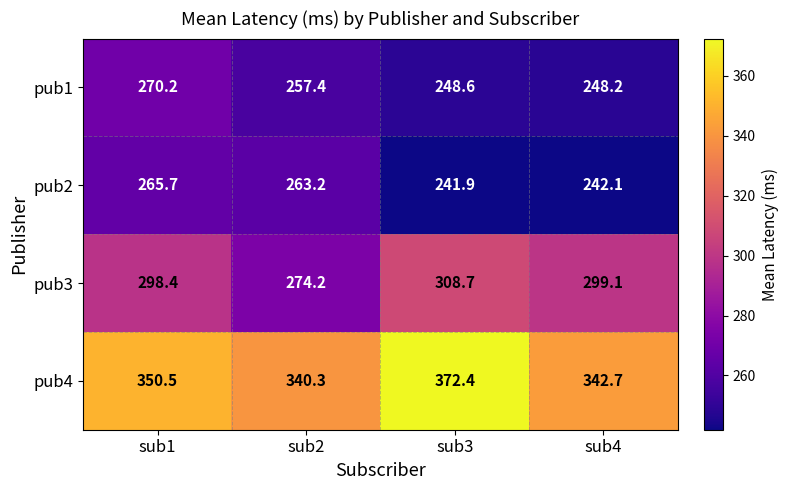

Reading right to left, what are all the values shown in this chart?

pub1: 248.2	248.6	257.4	270.2
pub2: 242.1	241.9	263.2	265.7
pub3: 299.1	308.7	274.2	298.4
pub4: 342.7	372.4	340.3	350.5